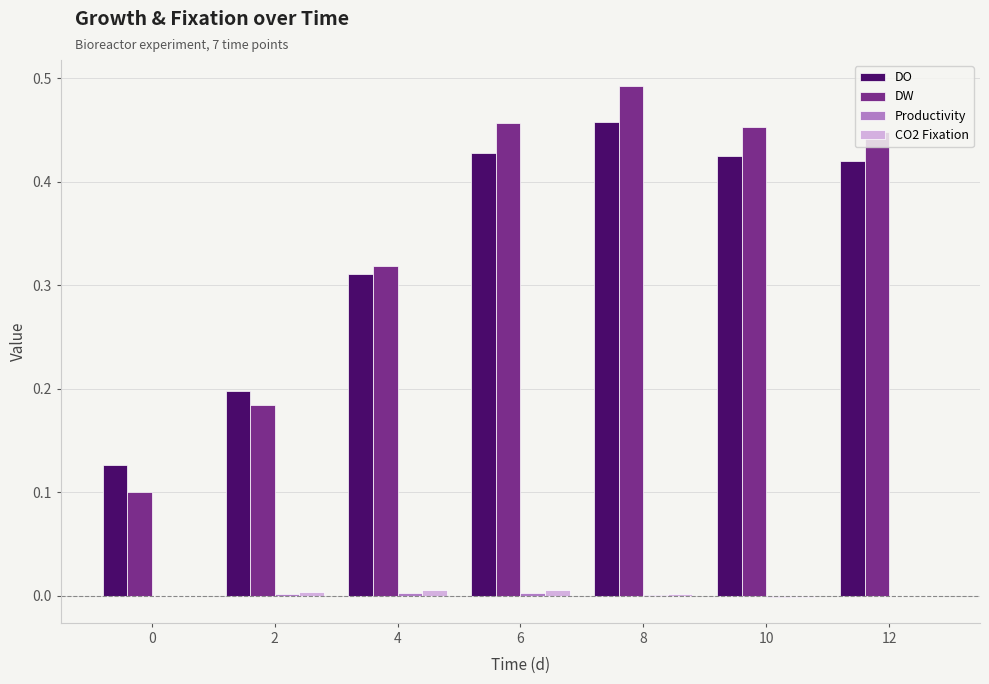

Which series has the largest range (max minus min)?

DW